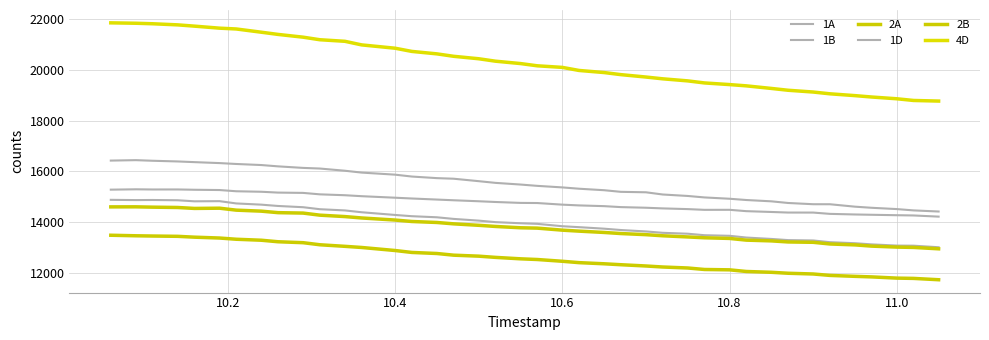

Reading left to right, extract all data points from this chart.

1A: 15277	15291	15284	15285	15273	15262	15214	15194	15161	15149	15092	15057	15019	14959	14928	14886	14858	14819	14790	14754	14749	14685	14655	14626	14588	14563	14537	14509	14480	14481	14428	14396	14373	14372	14321	14297	14285	14268	14258	14212
1B: 14875	14865	14869	14858	14817	14823	14733	14685	14633	14584	14505	14457	14385	14278	14229	14186	14122	14054	13995	13950	13927	13833	13796	13736	13683	13627	13573	13537	13478	13455	13386	13331	13285	13271	13203	13162	13116	13069	13065	13003
2A: 14597	14599	14586	14573	14536	14545	14468	14428	14369	14352	14270	14214	14159	14077	14020	13981	13927	13869	13824	13772	13758	13678	13639	13587	13544	13500	13456	13410	13377	13351	13284	13254	13212	13198	13132	13096	13047	13009	12996	12941
1D: 16425	16442	16418	16391	16364	16326	16291	16249	16197	16136	16111	16024	15951	15869	15795	15732	15709	15612	15545	15479	15427	15366	15314	15255	15191	15173	15086	15028	14970	14918	14868	14816	14751	14702	14701	14605	14561	14510	14458	14414
2B: 13477	13456	13446	13434	13401	13367	13319	13280	13220	13183	13101	13039	12994	12874	12798	12756	12690	12651	12603	12546	12519	12449	12395	12350	12313	12263	12223	12184	12125	12111	12046	12014	11976	11947	11891	11854	11832	11784	11773	11720
4D: 21864	21848	21828	21784	21734	21654	21622	21494	21407	21298	21197	21135	20993	20862	20736	20639	20543	20446	20350	20256	20168	20105	19984	19901	19819	19724	19654	19572	19491	19426	19376	19274	19202	19132	19062	18990	18935	18866	18799	18775